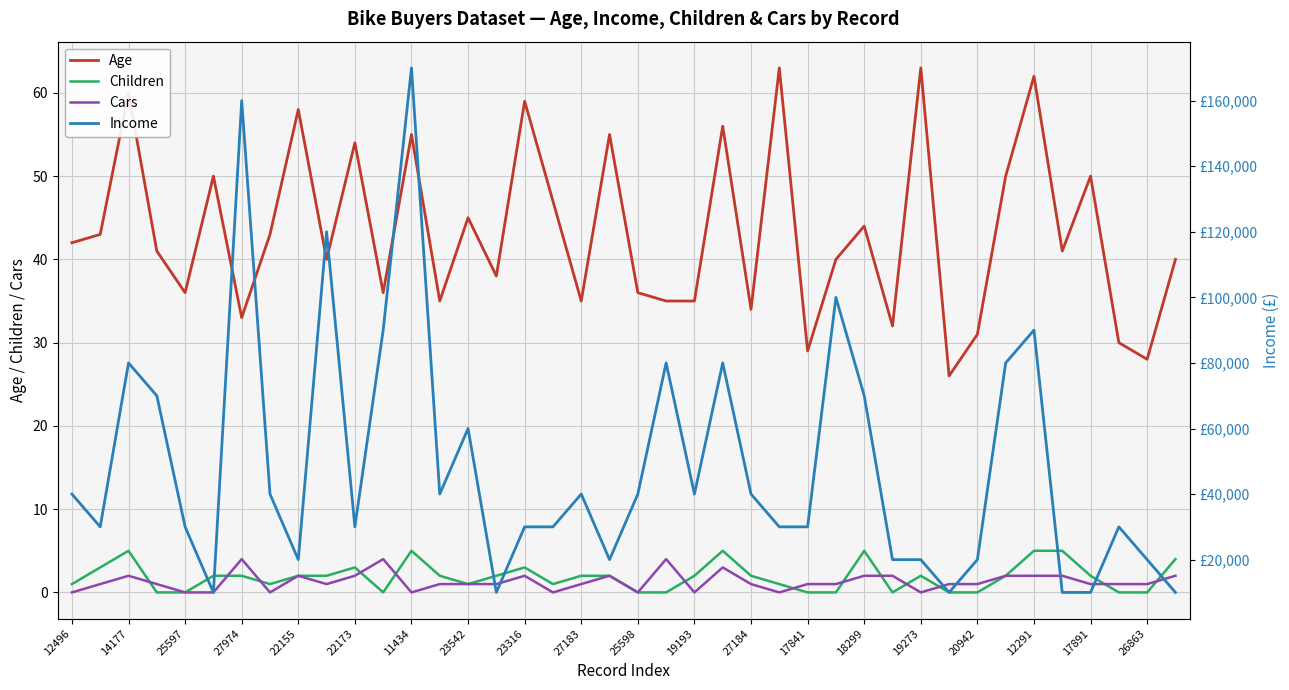

True or false: Age and Children cross at least once.

False